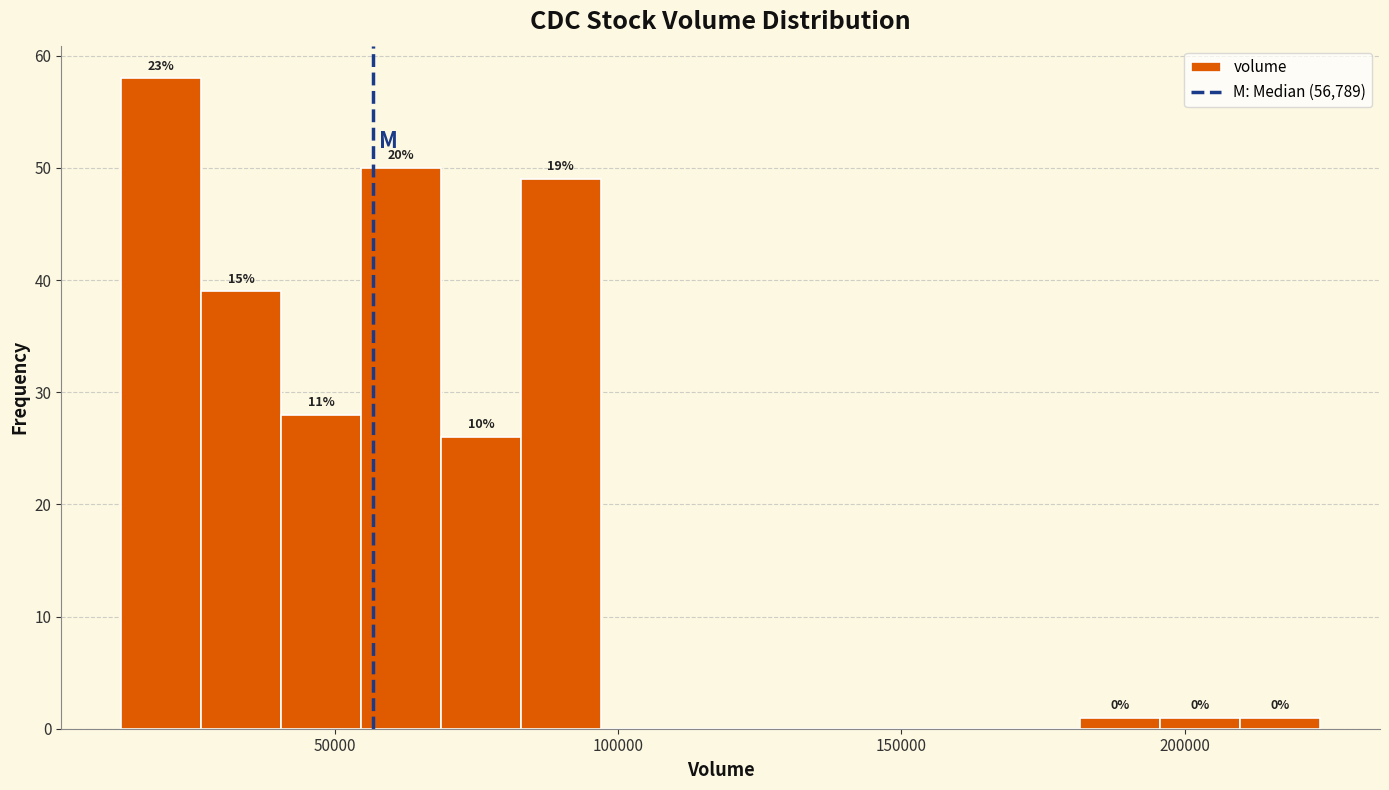

Read against the x-axis, roughly where is the centre of the tallest bar?

20000